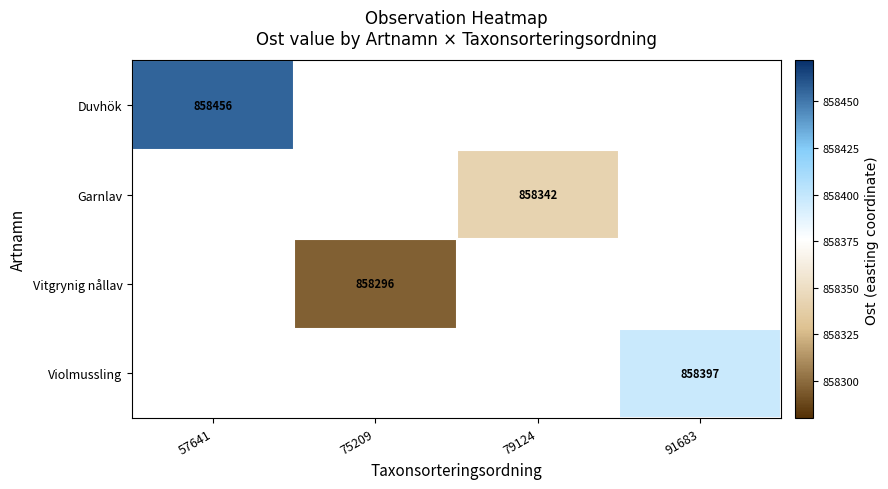

At how many categories does at least one series exceed 858362?

2